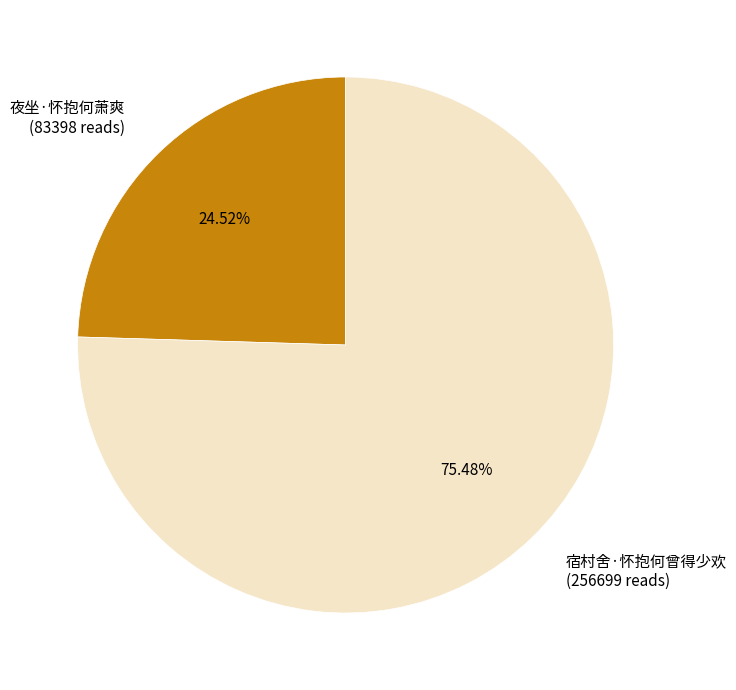

To the nearest percent, what is the combined percentage of 夜坐·怀抱何萧爽 and 宿村舍·怀抱何曾得少欢?

100%